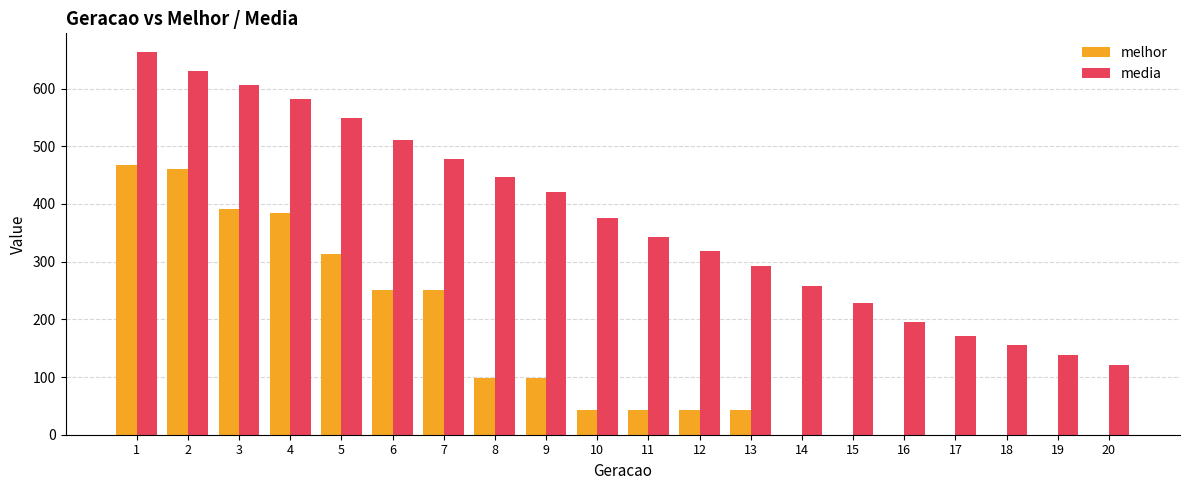

How many groups of bars are there?

20